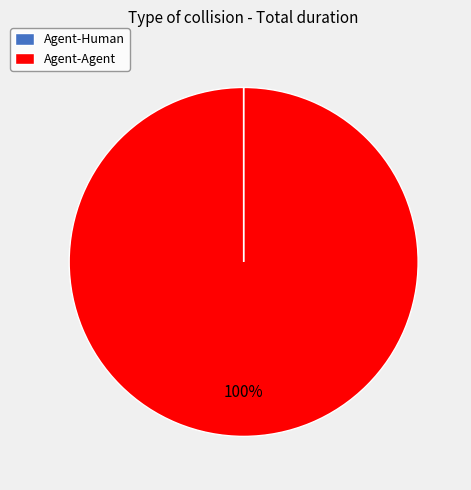

Which slice represents more than half of the pie?

Agent-Agent